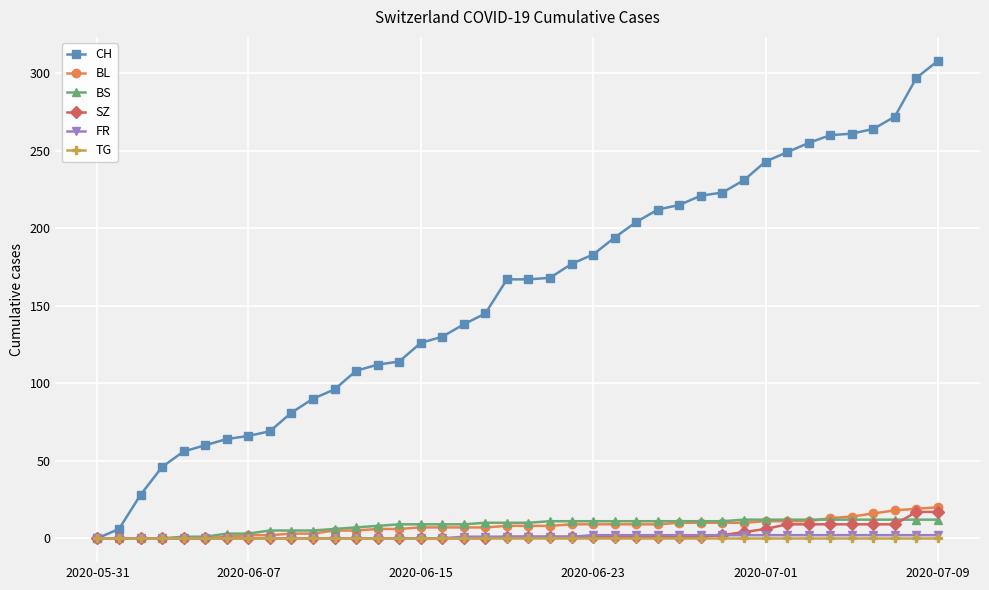

Which series has the widest spread of values?

CH